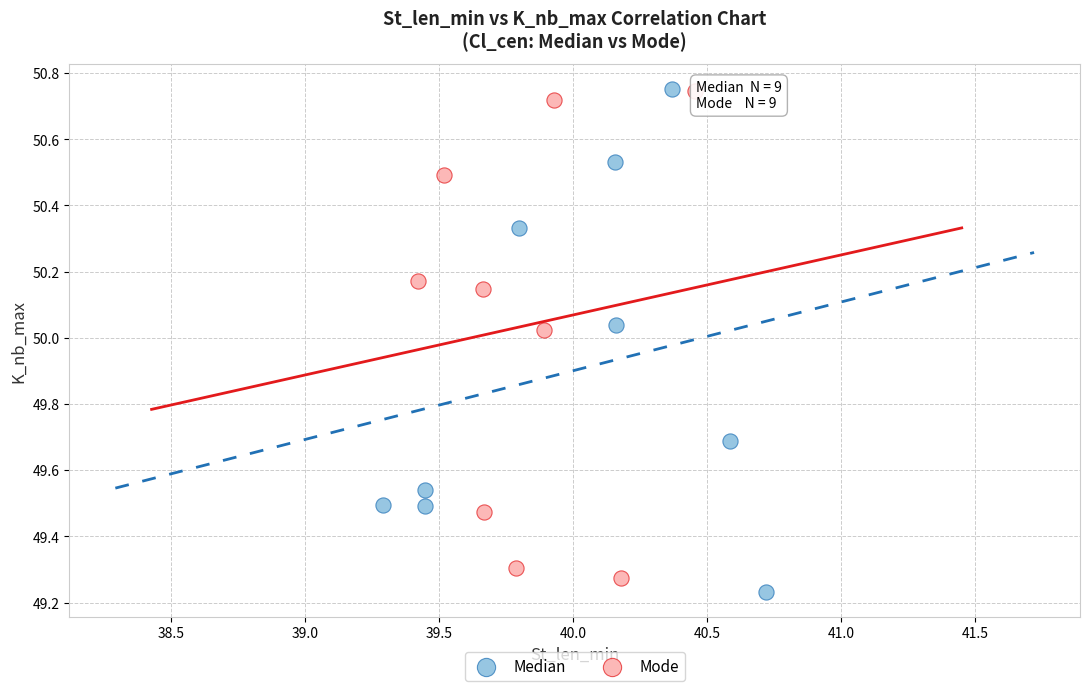

Which series has the largest Y range (max minus min)?

Median